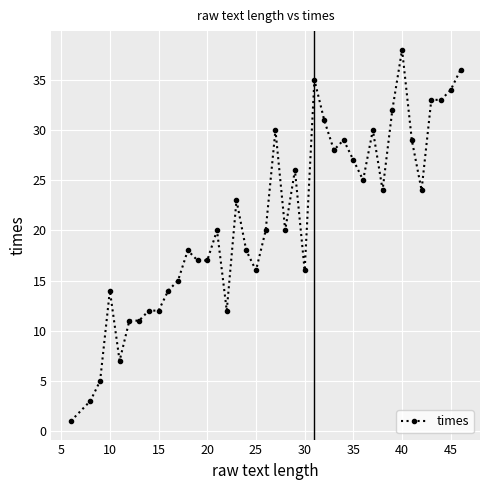

What is the average value?

21